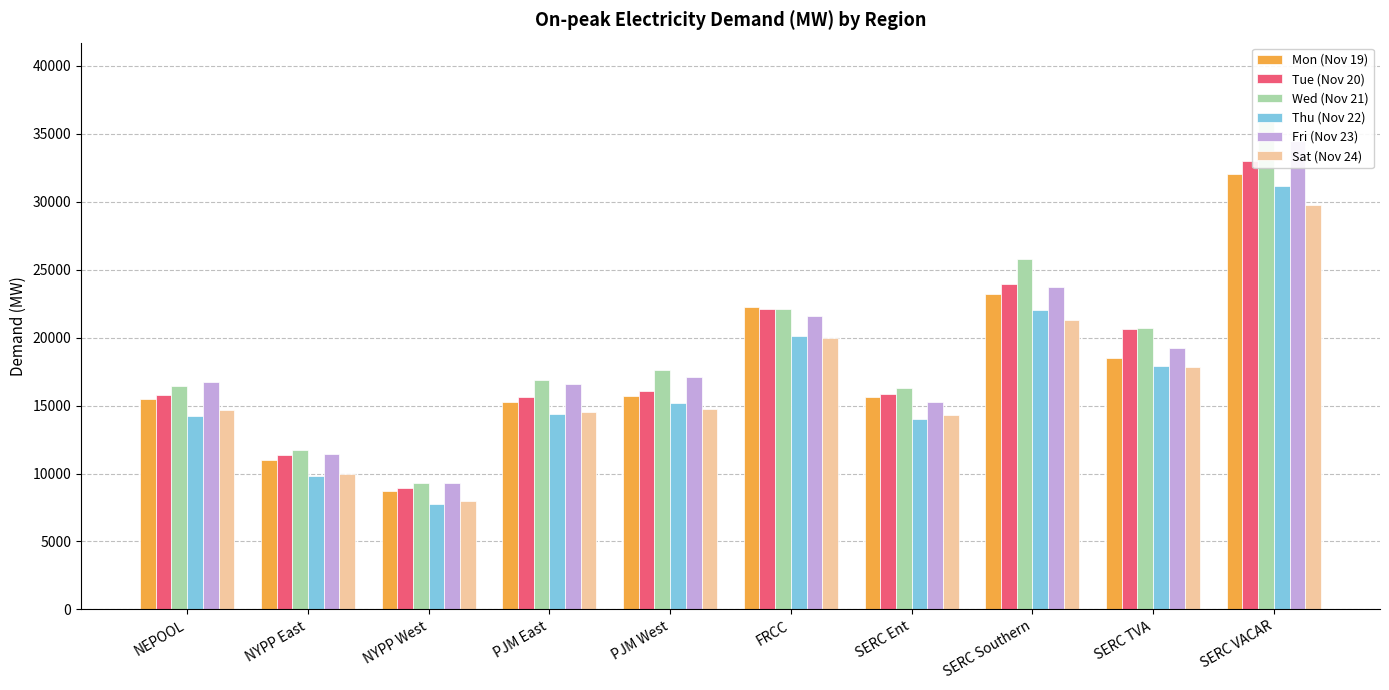

What is the value of the Thu (Nov 22) bar at the 2nd from the left?

9795.5